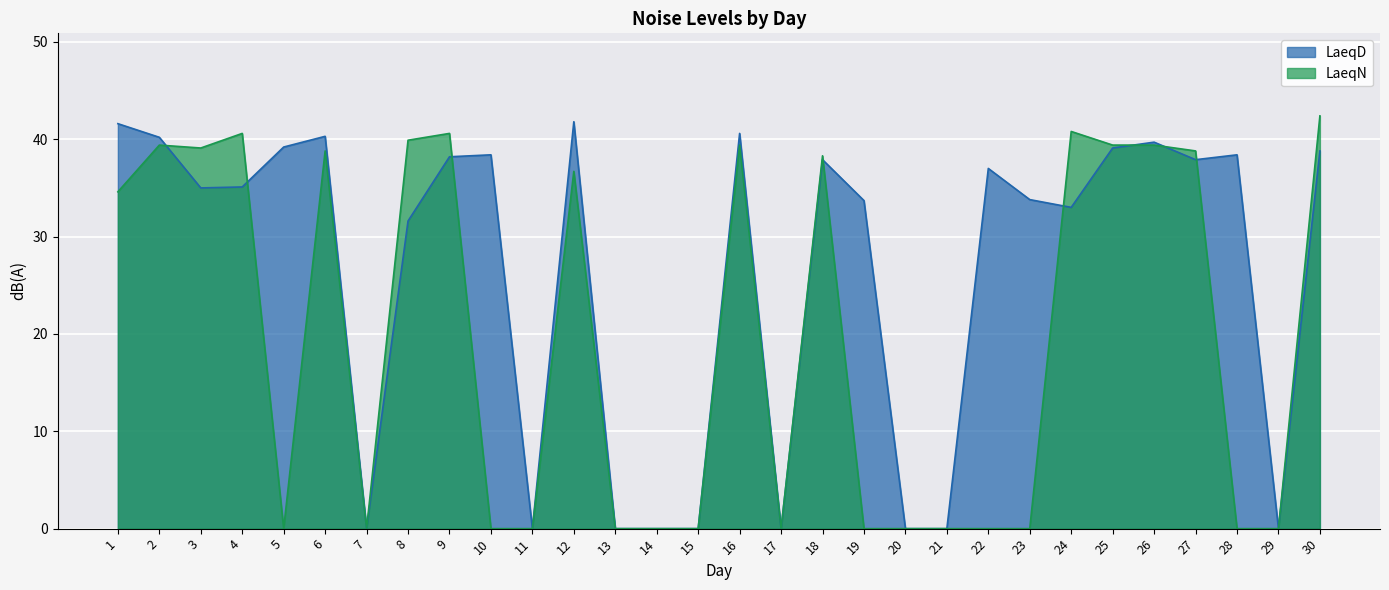

At 3, list the series in order from largest to smallest.

LaeqN, LaeqD